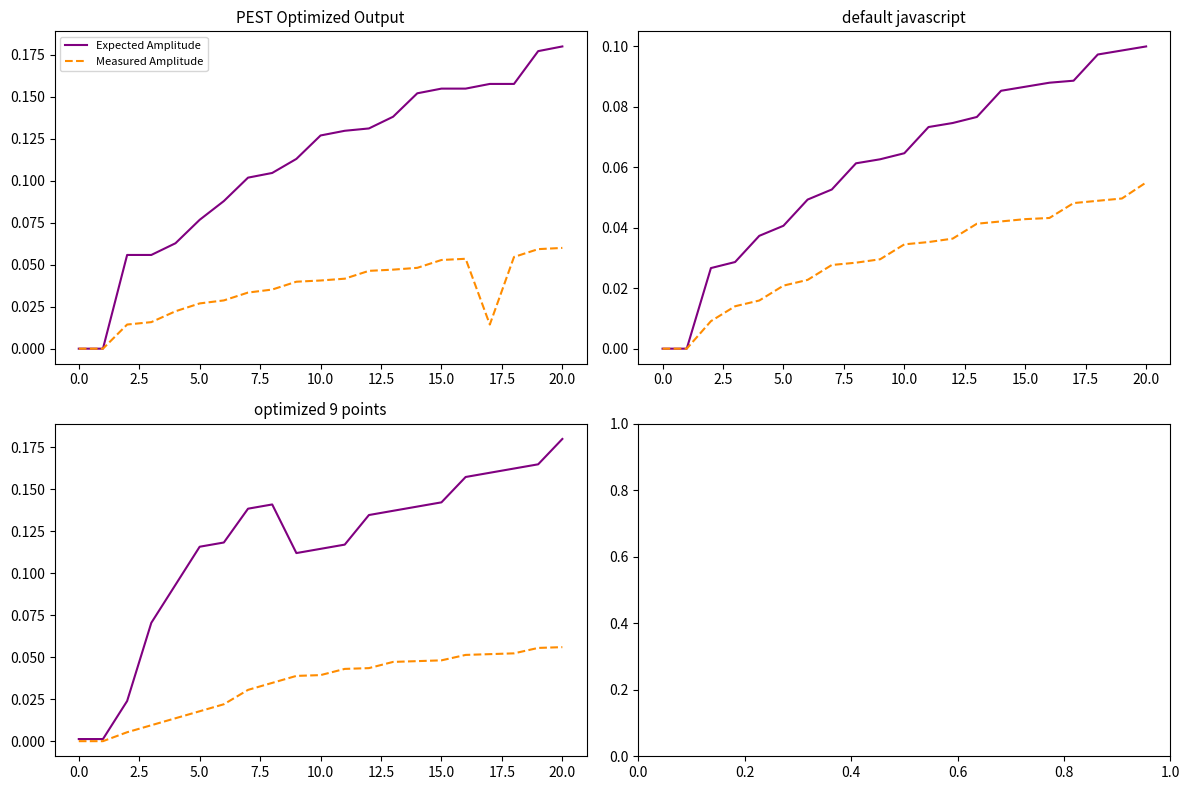

What is the average value of the Expected Amplitude series?

0.1